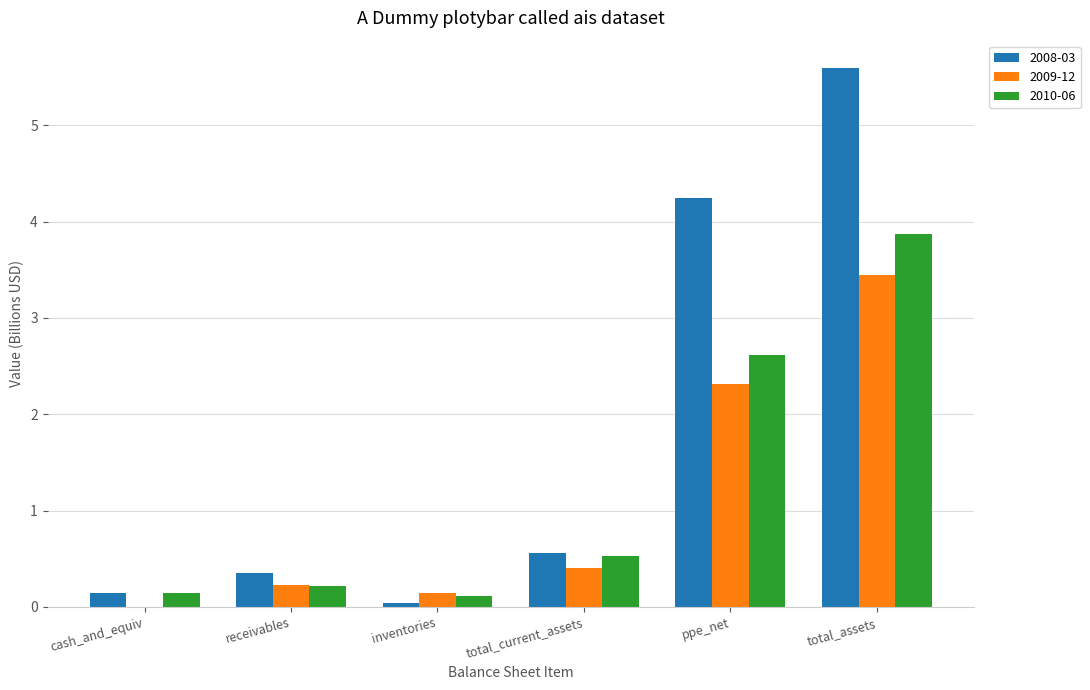

What is the total value across all series at total_assets?

12.9